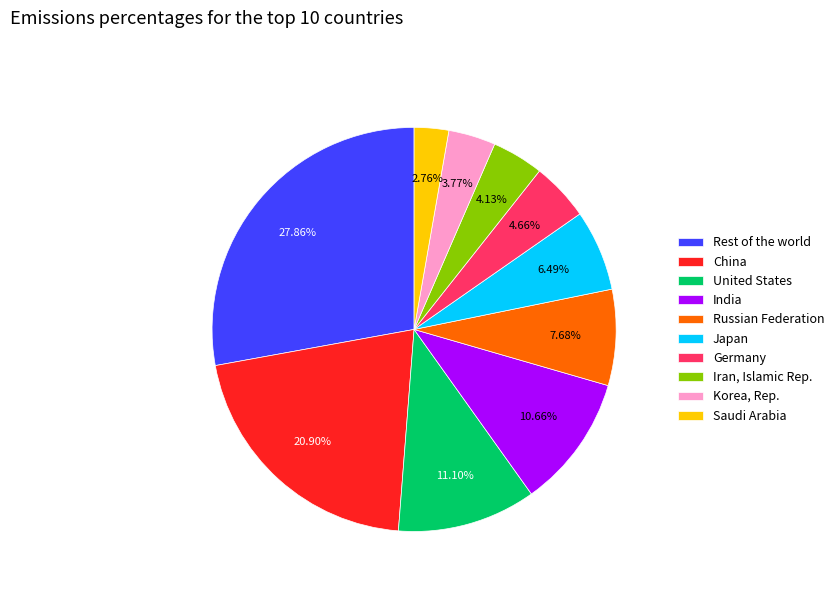

To the nearest percent, what is the difference between the largest and smallest slice percentages?

25%